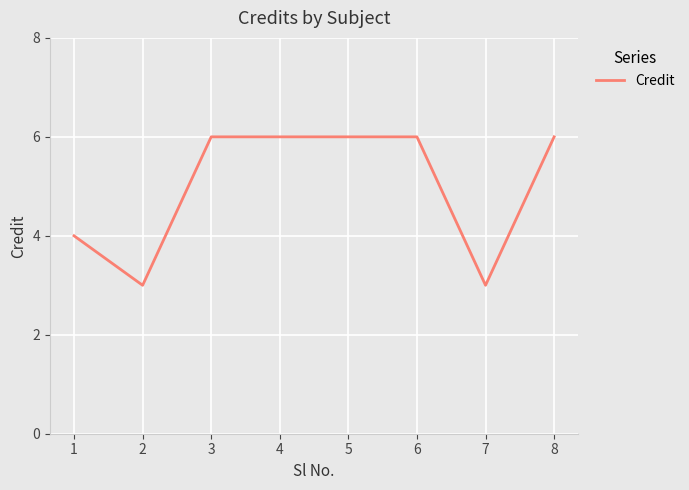

How many distinct data groups are displayed?

1